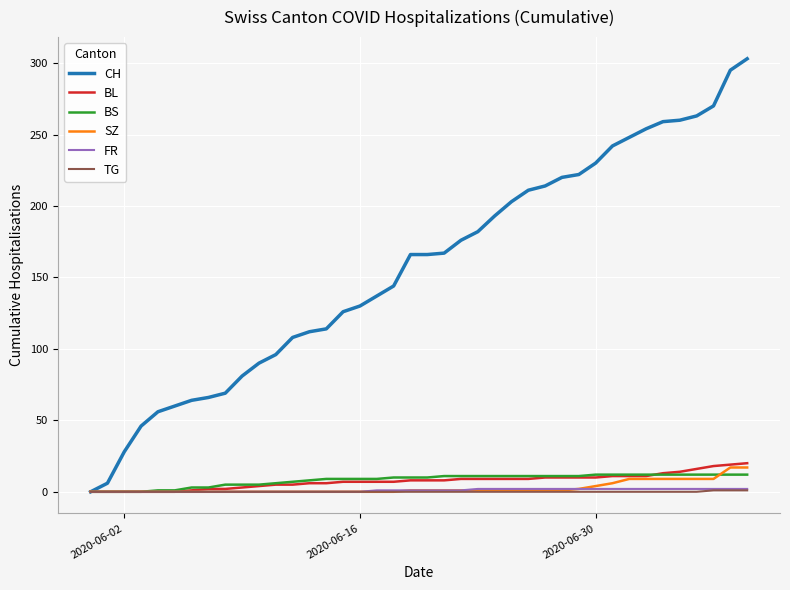

What is the difference between the maximum and minimum values in the CH series?

303